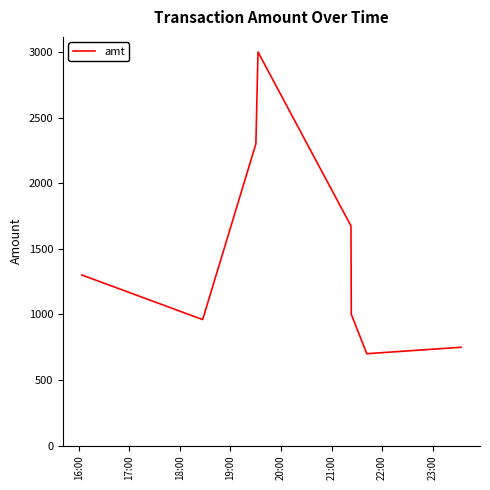

True or false: there are more than 2 points higher than both neighbors.

False